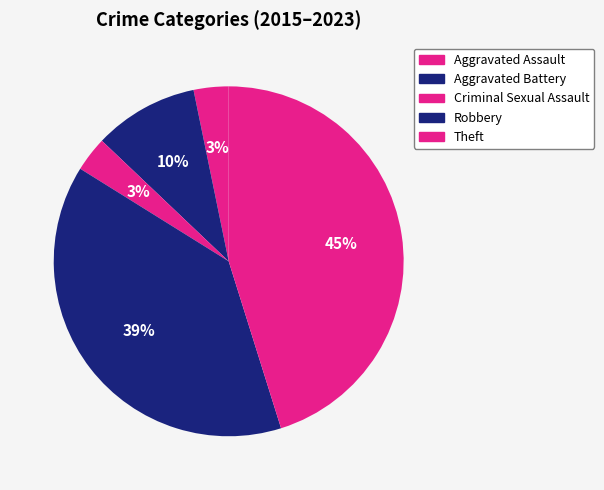

Count the number of slices in the pie.

5